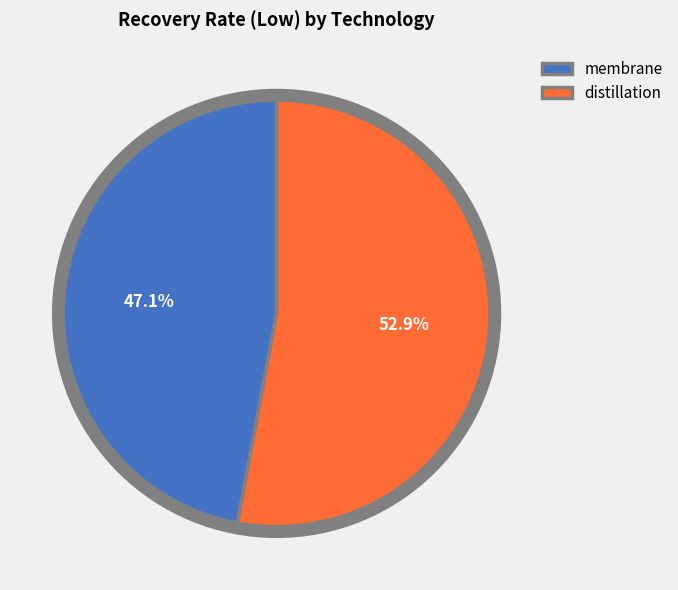

To the nearest percent, what percentage of the pie is distillation?

53%